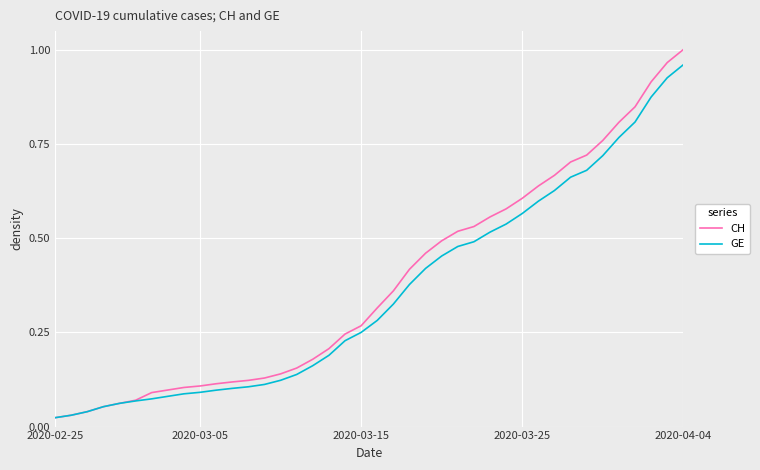

Which series has the largest range (max minus min)?

CH